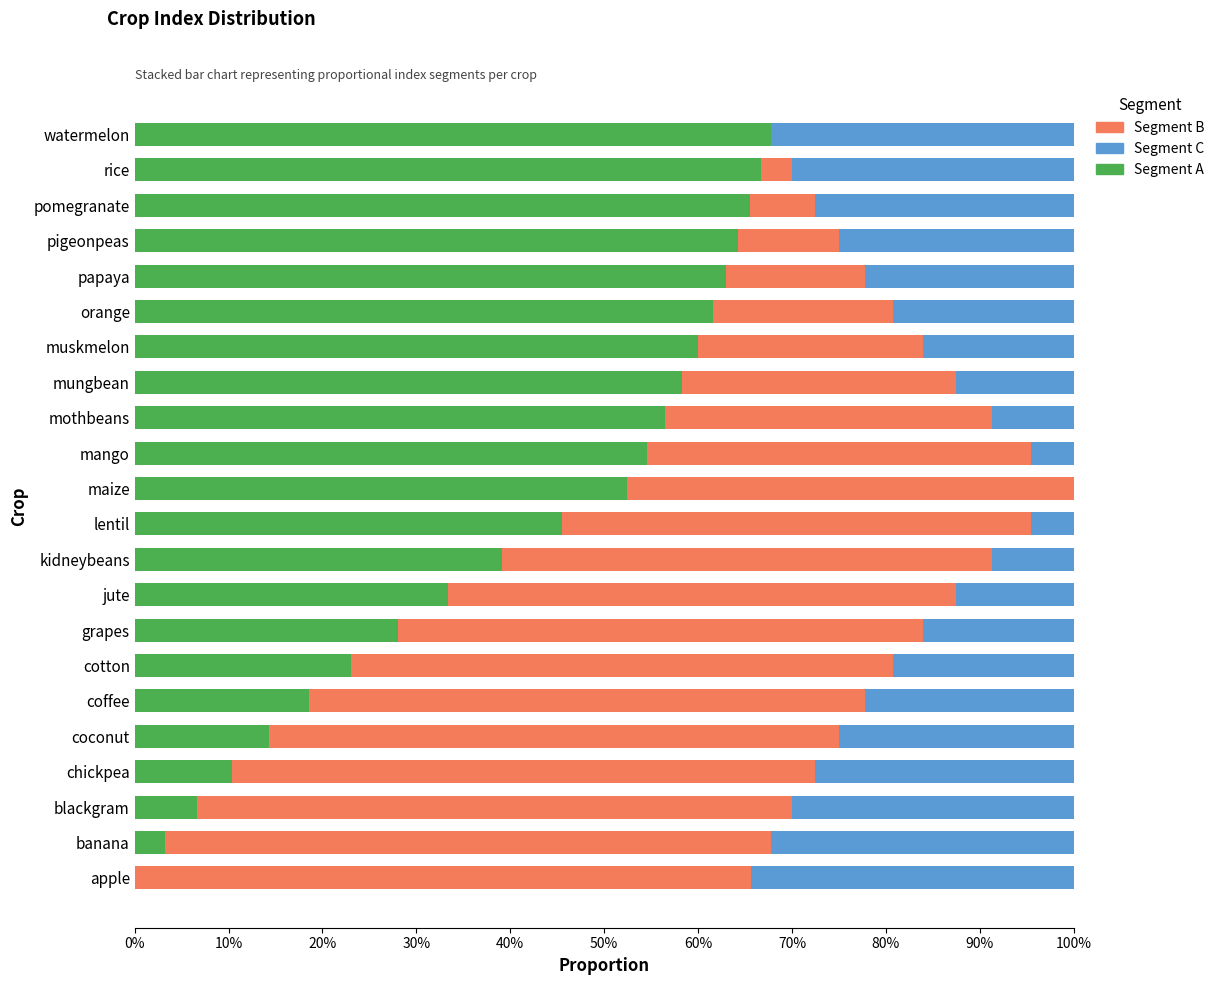

What is the total value across all series at rice?

100.0